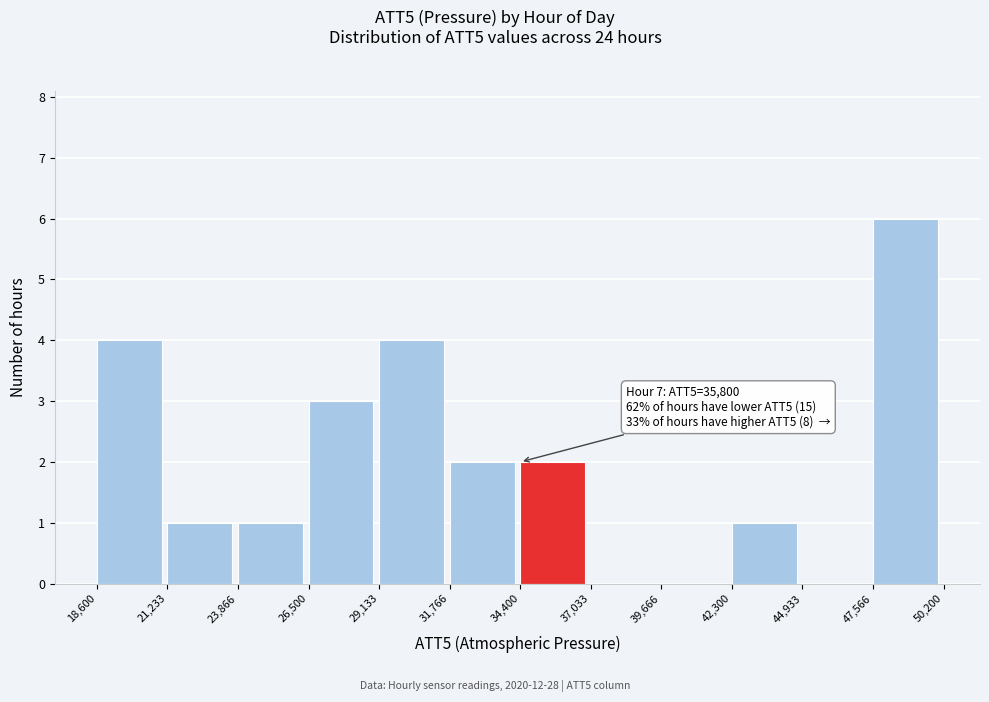

Over which range of the x-axis is the bar tallest?

47,566 to 50,200